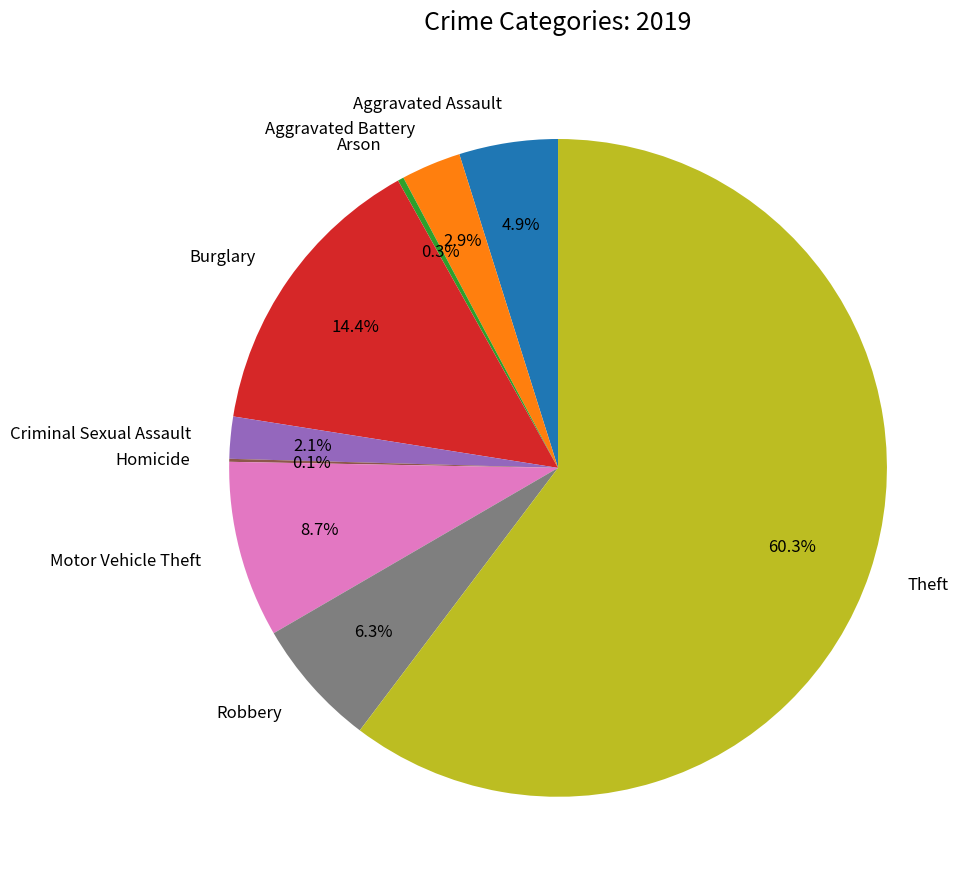

Which slice is the largest?

Theft